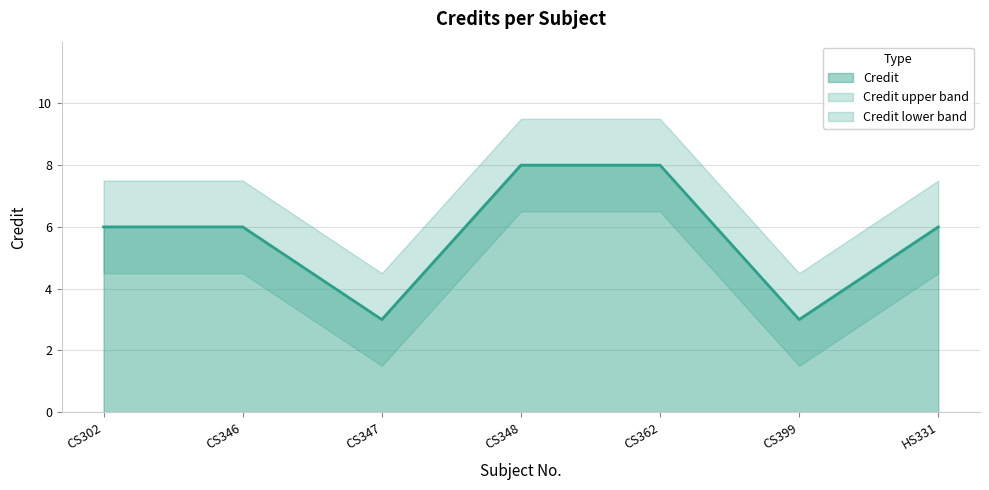

What is the minimum value for Credit?

3